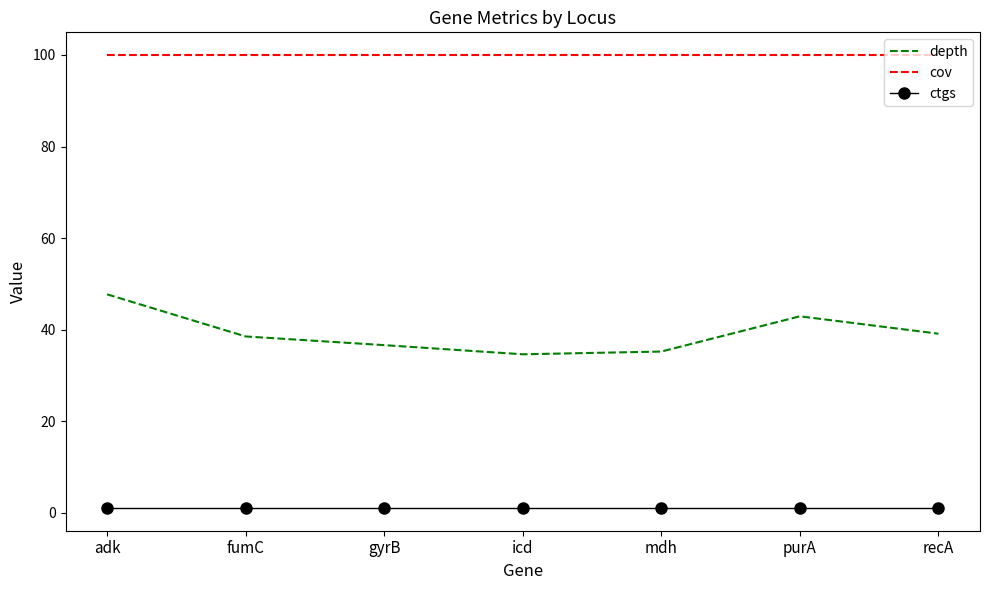

True or false: cov and ctgs intersect in this chart.

False